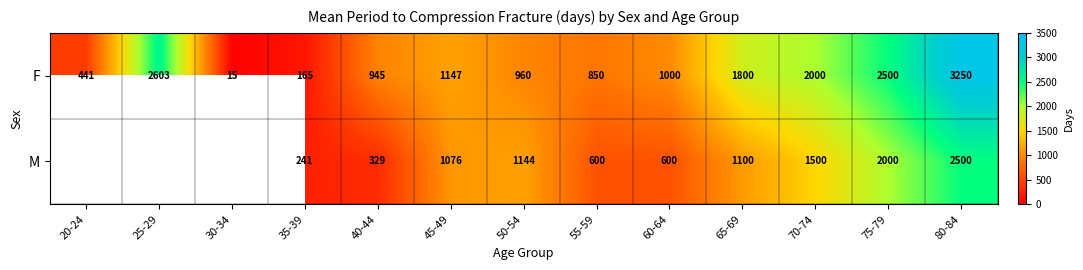

Rank the series at 70-74 from highest to lowest value.

F, M